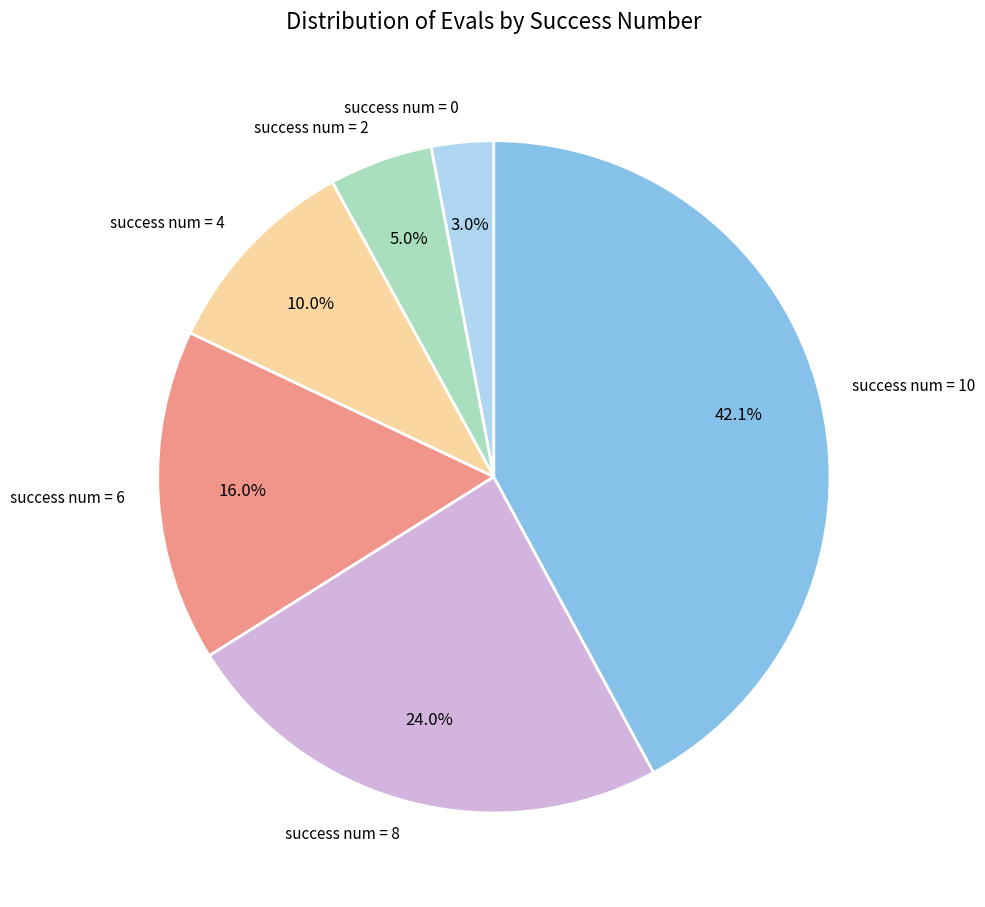

Does any single category account for the majority?

No